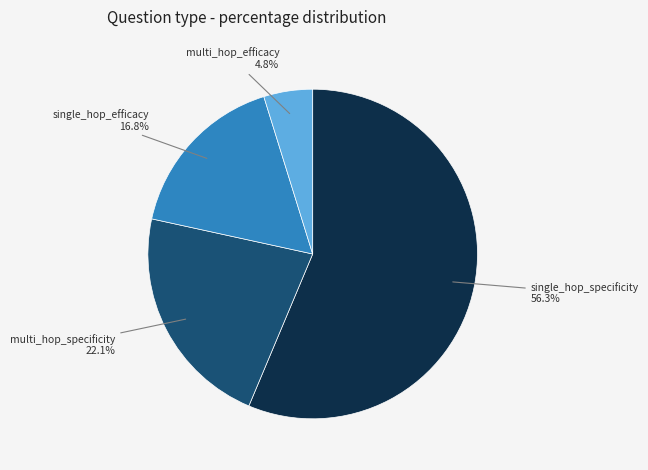

Is there a majority slice in this chart?

Yes